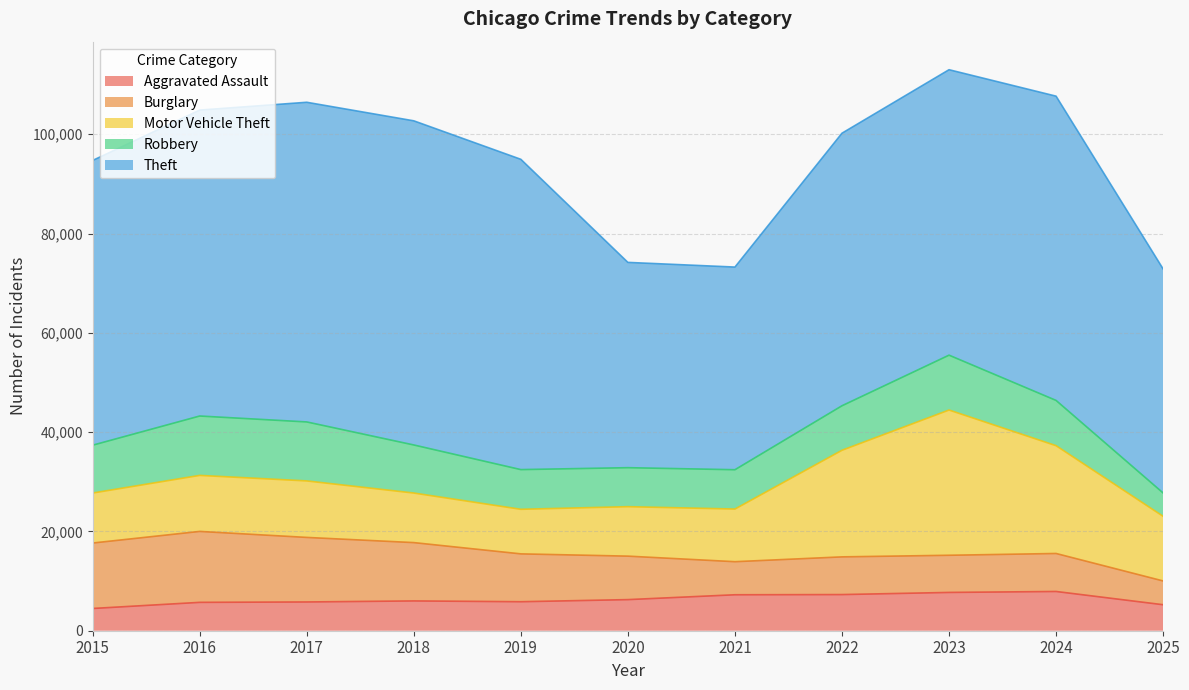

Reading left to right, list all the values displayed in this chart.

Aggravated Assault: 2015=4480	2016=5713	2017=5793	2018=6002	2019=5841	2020=6265	2021=7242	2022=7281	2023=7712	2024=7905	2025=5236
Burglary: 2015=13184	2016=14289	2017=13001	2018=11747	2019=9639	2020=8758	2021=6661	2022=7594	2023=7486	2024=7653	2025=4790
Motor Vehicle Theft: 2015=10068	2016=11285	2017=11380	2018=9985	2019=8978	2020=9962	2021=10605	2022=21472	2023=29255	2024=21713	2025=13020
Robbery: 2015=9638	2016=11960	2017=11881	2018=9681	2019=7995	2020=7855	2021=7920	2022=8965	2023=11052	2024=9116	2025=4700
Theft: 2015=57353	2016=61626	2017=64386	2018=65290	2019=62499	2020=41350	2021=40821	2022=54899	2023=57494	2024=61285	2025=45121